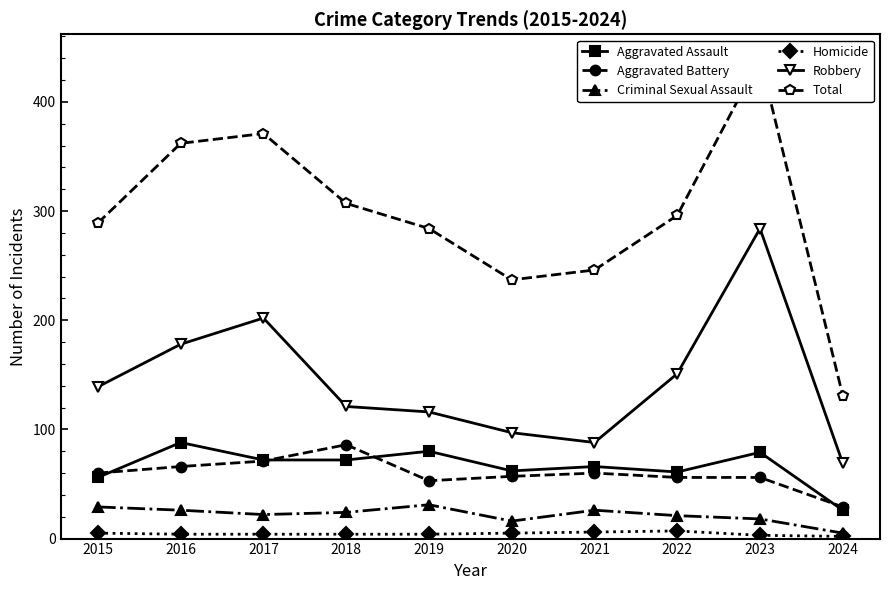

What is the spread (max minus min) of values at 2019?

280